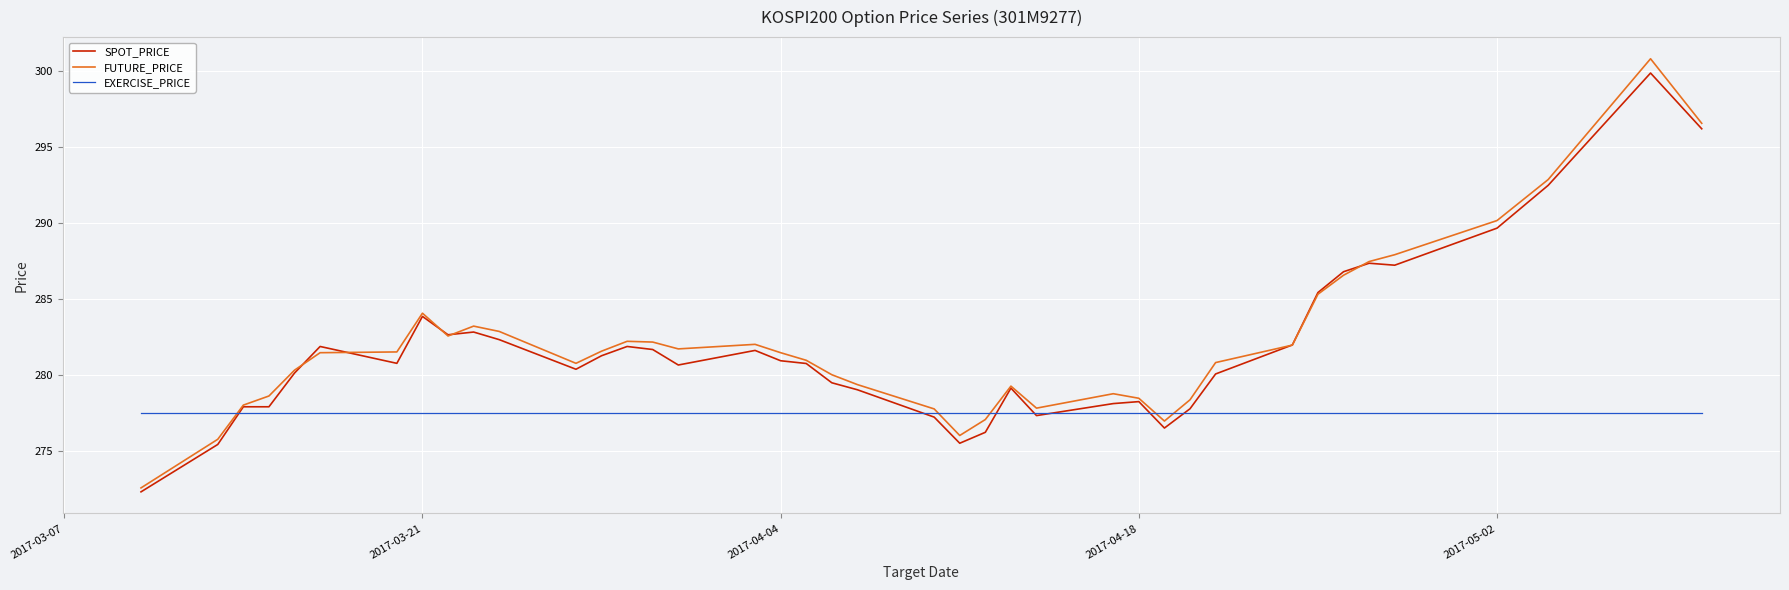

What is the minimum value shown in the chart?

272.3